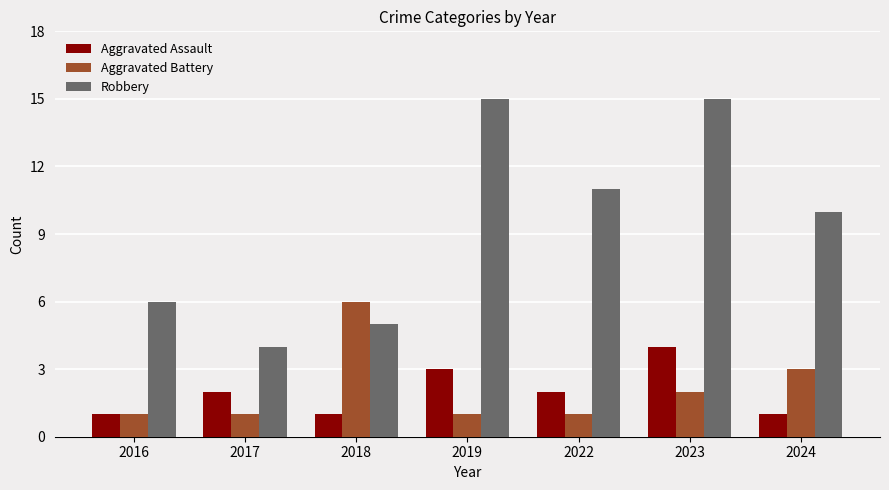

Rank the series at 2022 from lowest to highest value.

Aggravated Battery, Aggravated Assault, Robbery